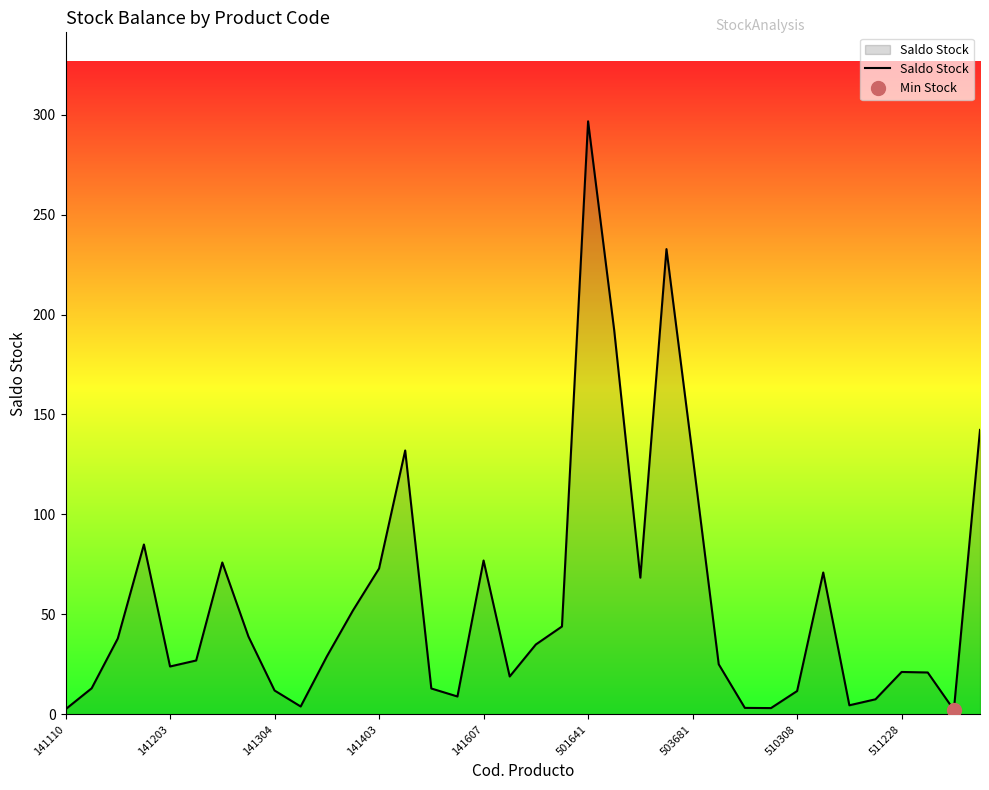

What is the maximum value for Saldo Stock?

296.6